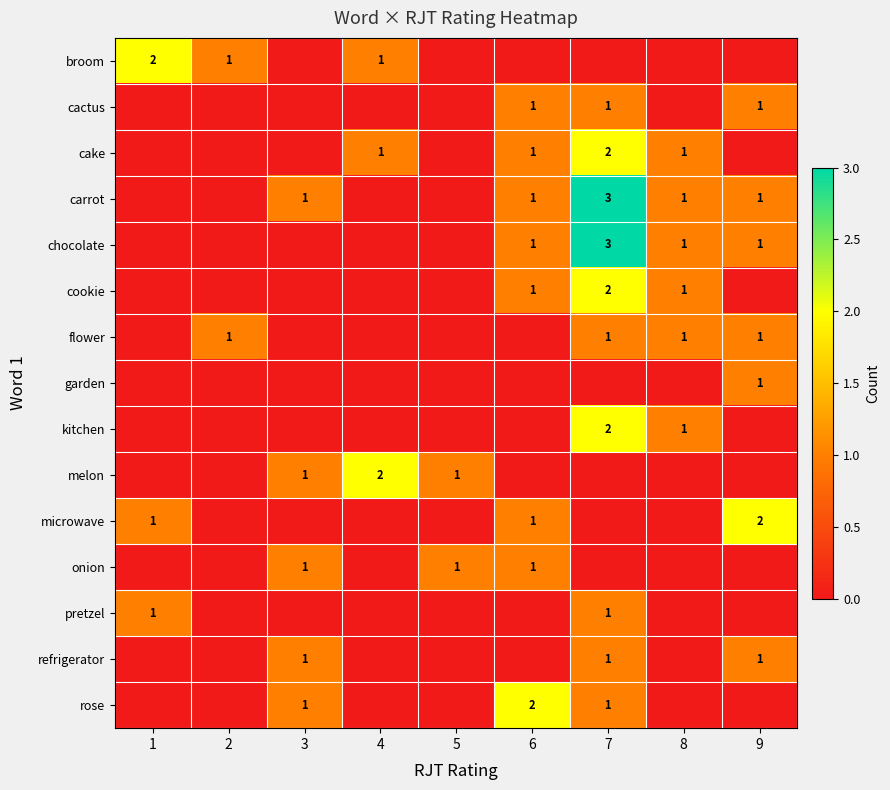

At which category is the sum across all series the highest?

7